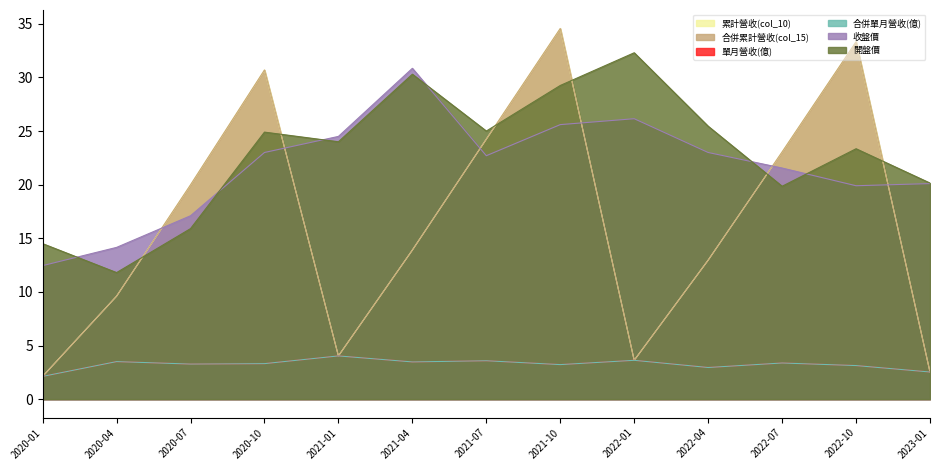

True or false: 單月營收(億) has a value of 0.8 at 2022-04.

False